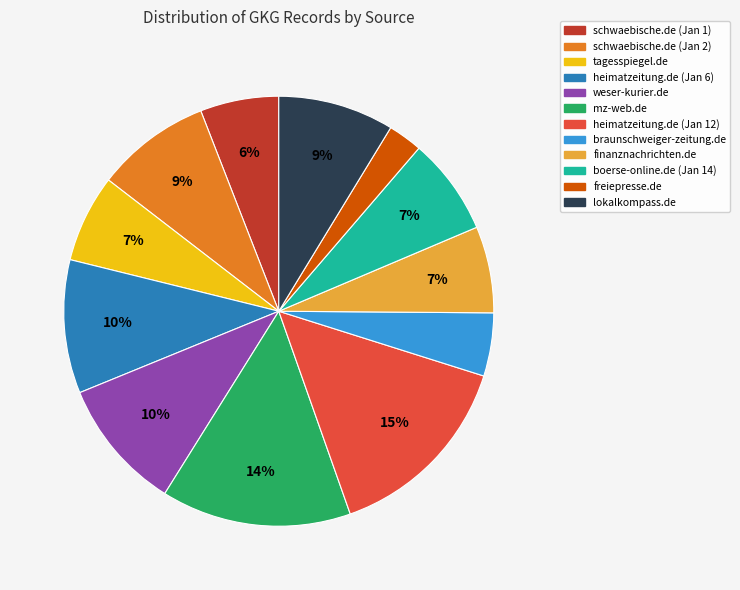

True or false: heimatzeitung.de (Jan 6) accounts for 1% of the total.

False